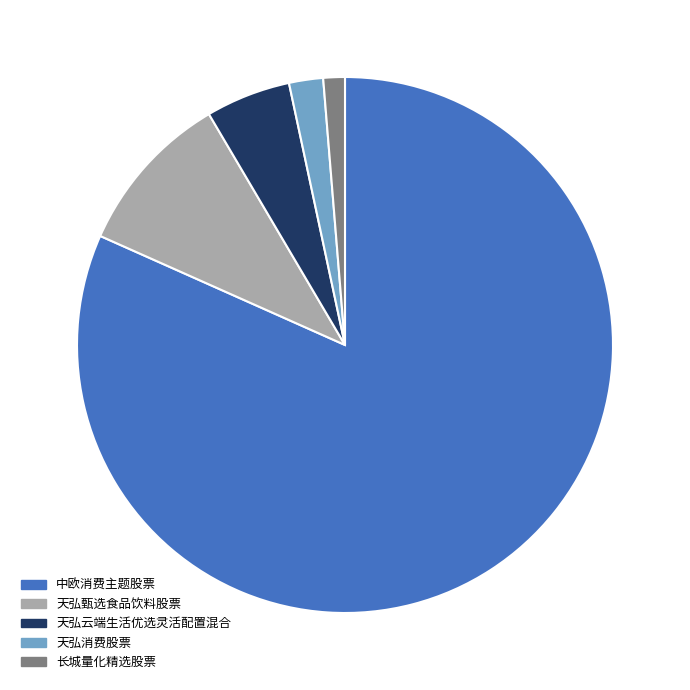

Rank the categories by value from lowest to highest.

长城量化精选股票, 天弘消费股票, 天弘云端生活优选灵活配置混合, 天弘甄选食品饮料股票, 中欧消费主题股票